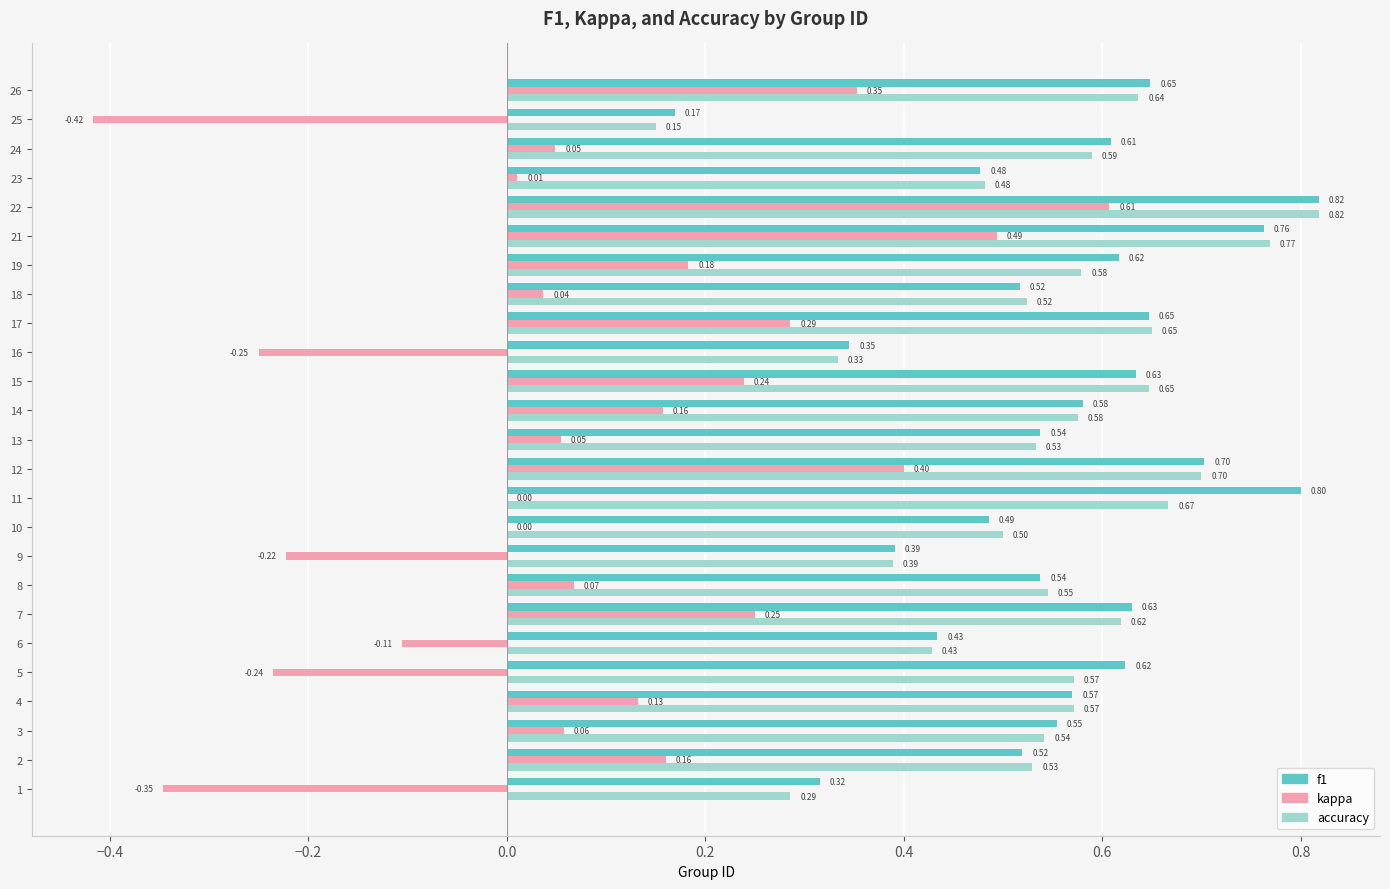

Is the value of f1 at 17 greater than the value of kappa at 8?

Yes